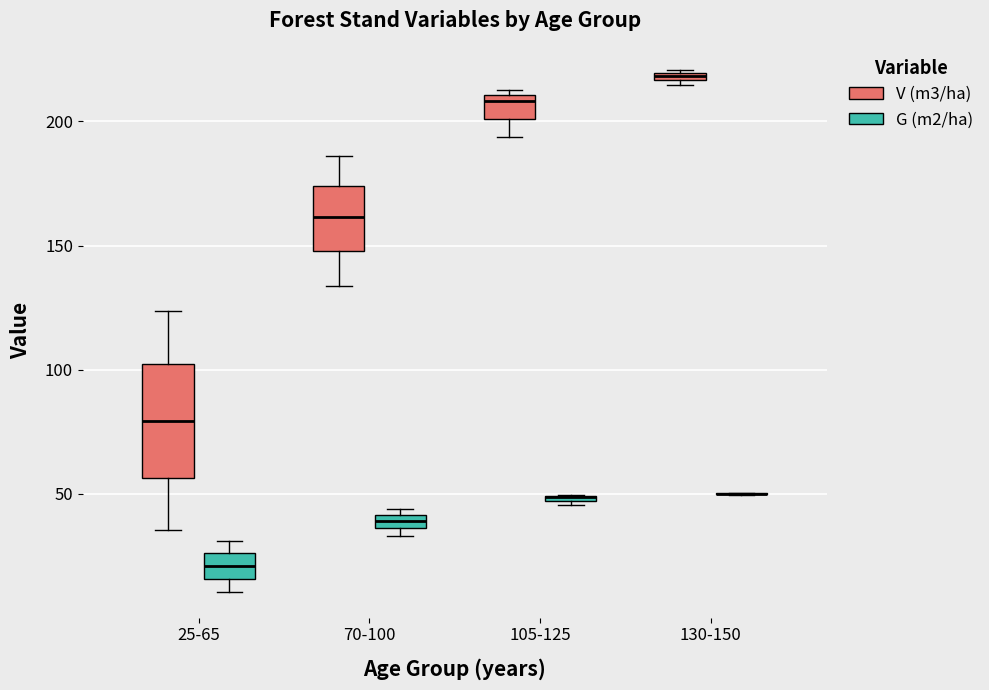

Where is the lower edge of the box for 70-100 (G (m2/ha)) on the y-axis? The values are not printed on the chart, so give them approximately, as read against the axis.

35